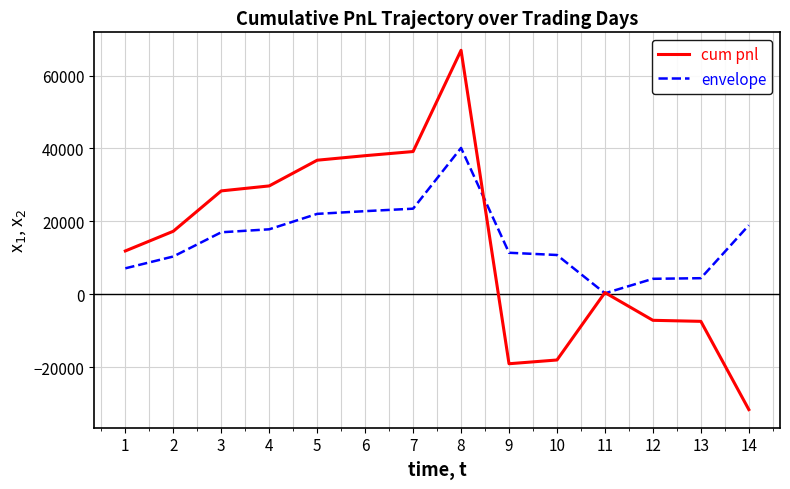

How many positive values does the cum pnl series have?

9